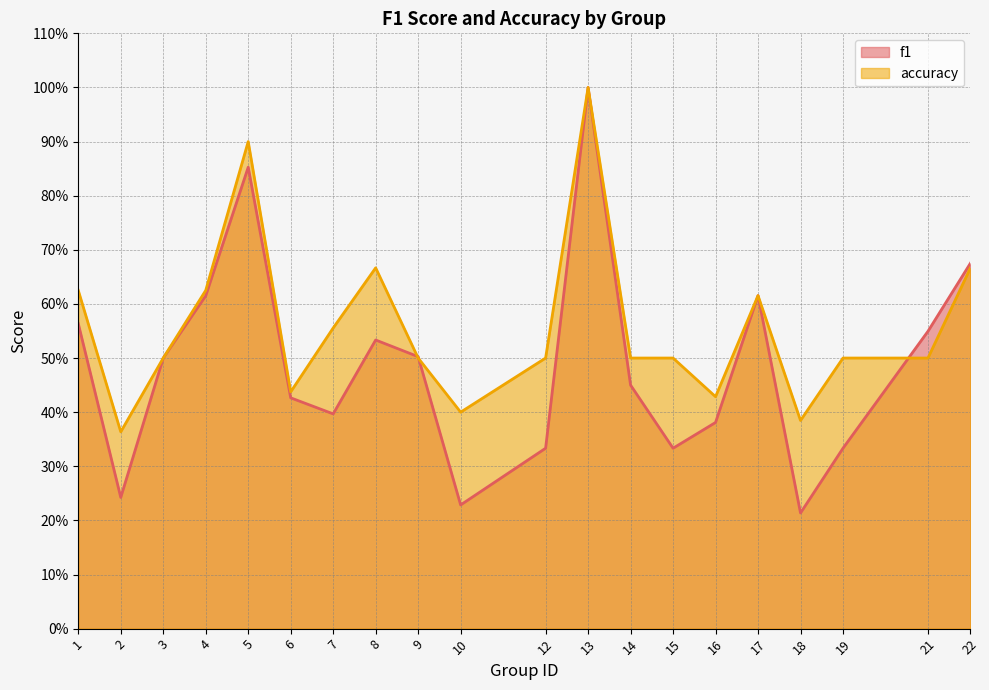

Which series has the widest spread of values?

f1